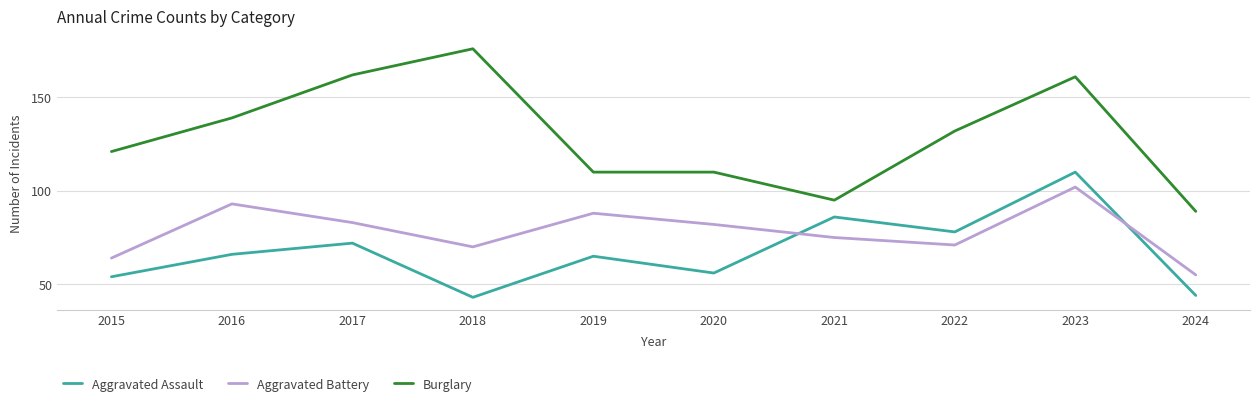

What value does the Aggravated Assault series have at 2015, to the nearest 5?

55